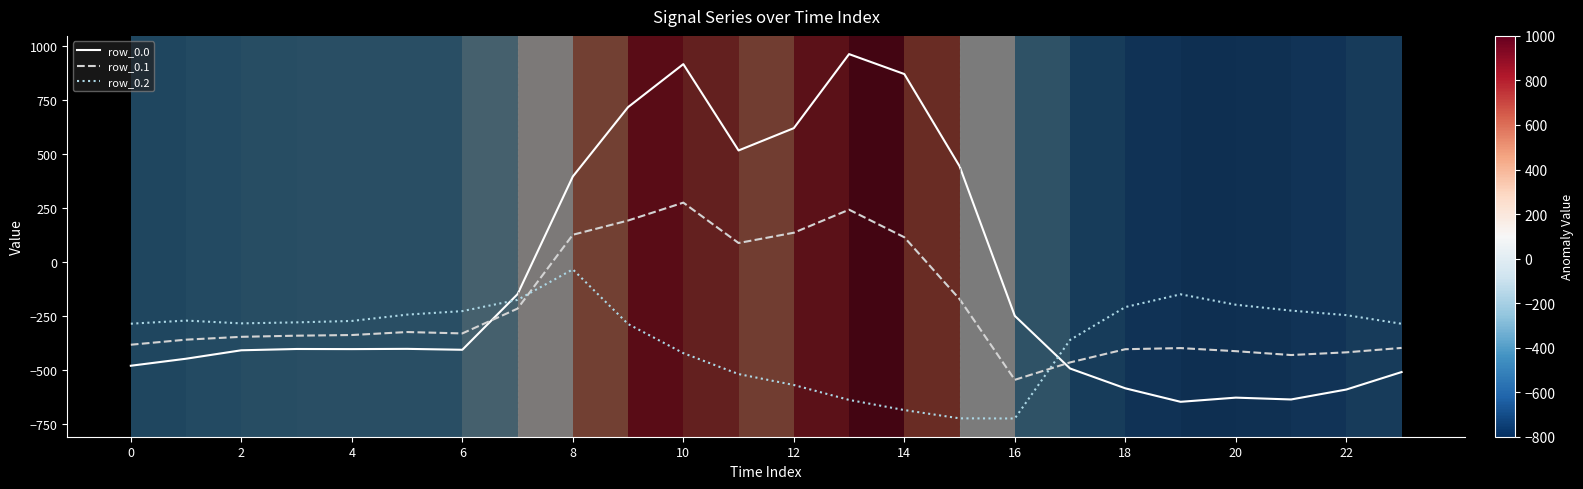

Which series has the largest total across all categories?

row_0.0